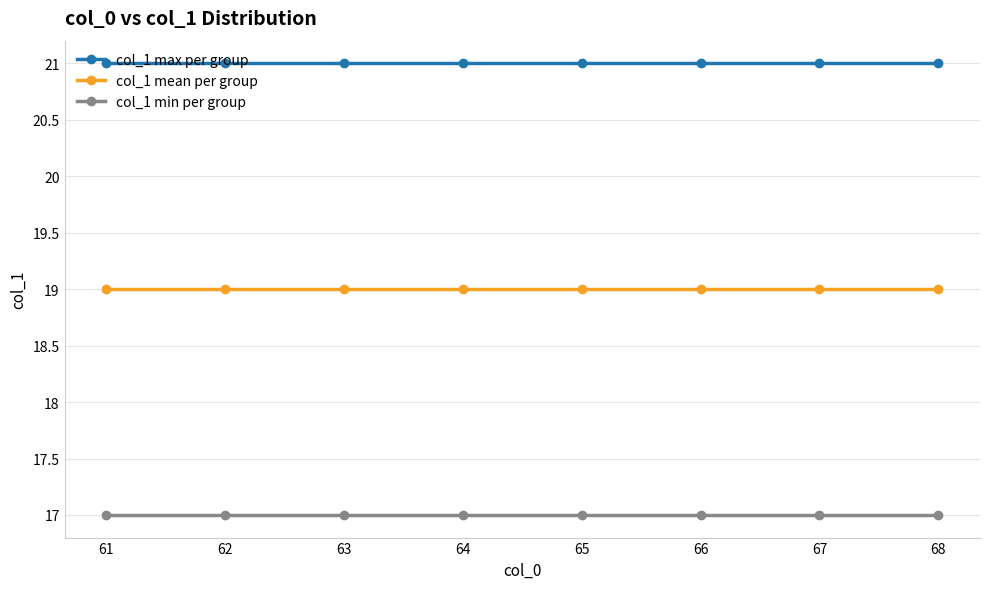

What is the average value of the col_1 min per group series?

17